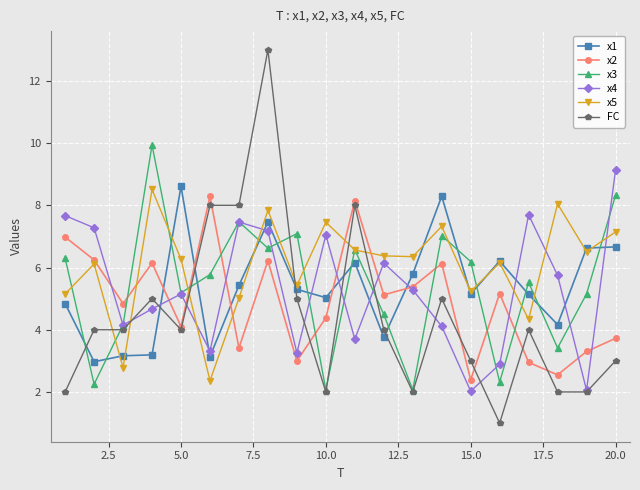

Is this an area chart (filled region under the line)?

No